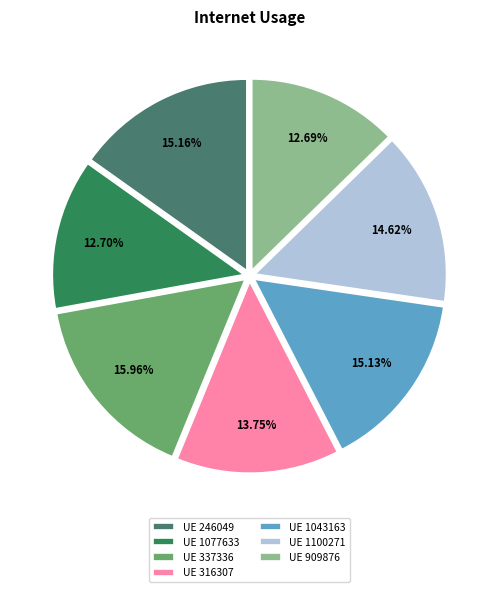

How many slices are in this pie chart?

7